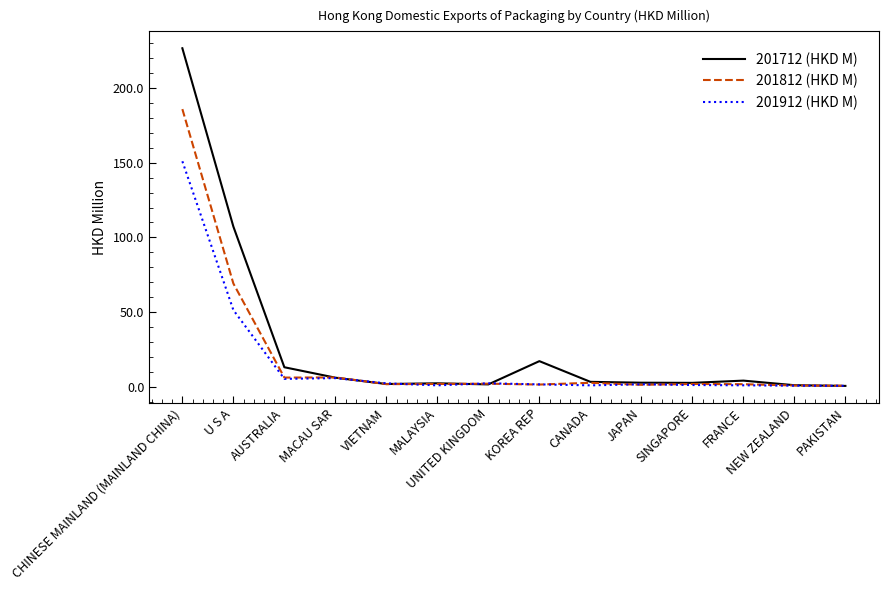

Which series has the largest total across all categories?

201712 (HKD M)